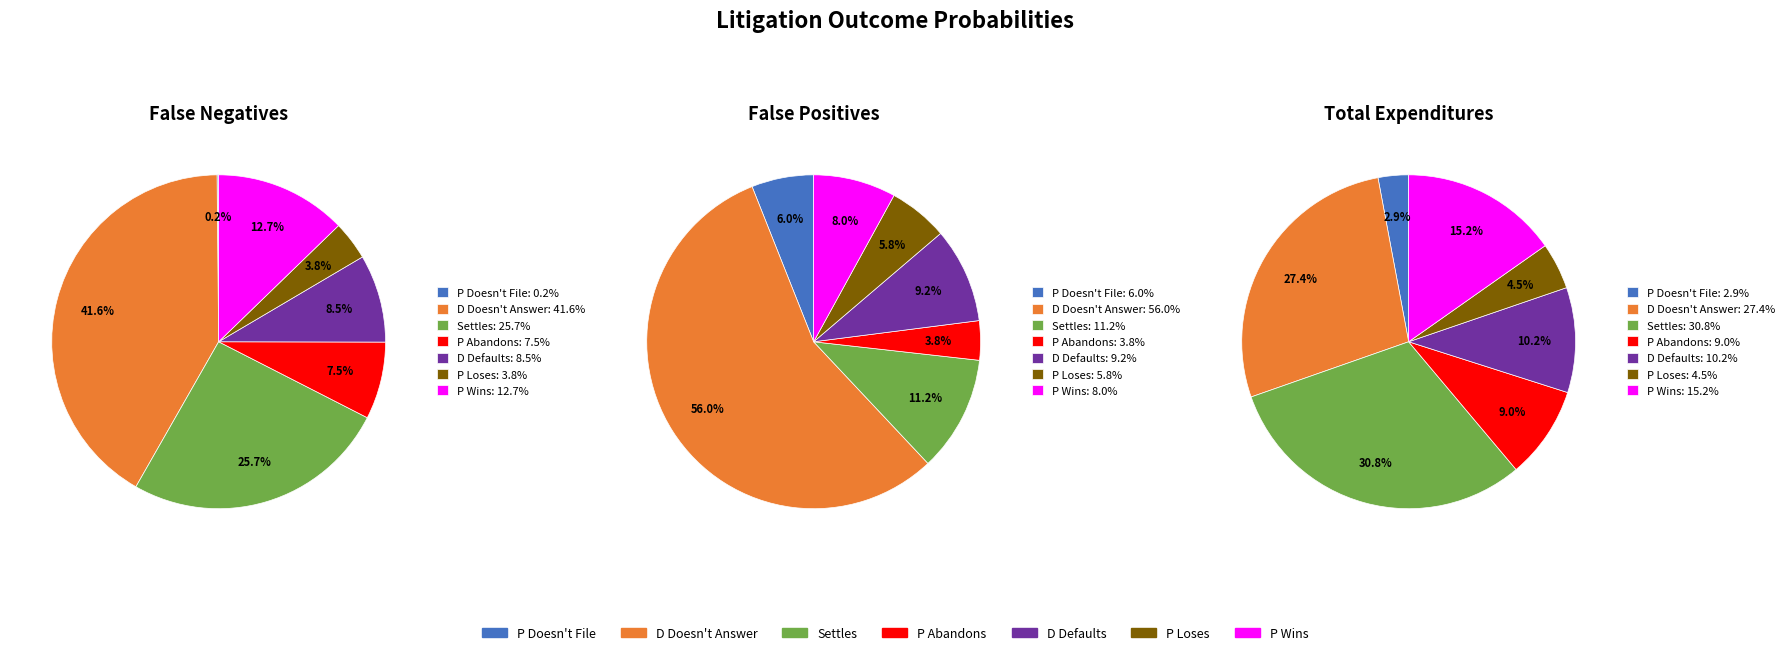

The D Doesn't Answer slice represents 42% of the pie. True or false?

True